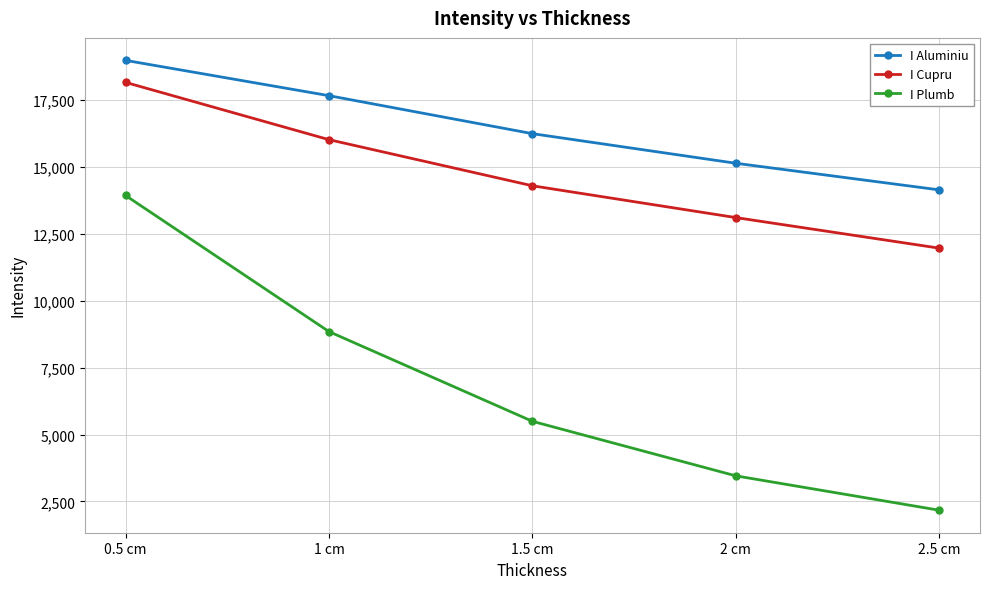

Which label corresponds to the smallest value in the chart?

2.5 cm